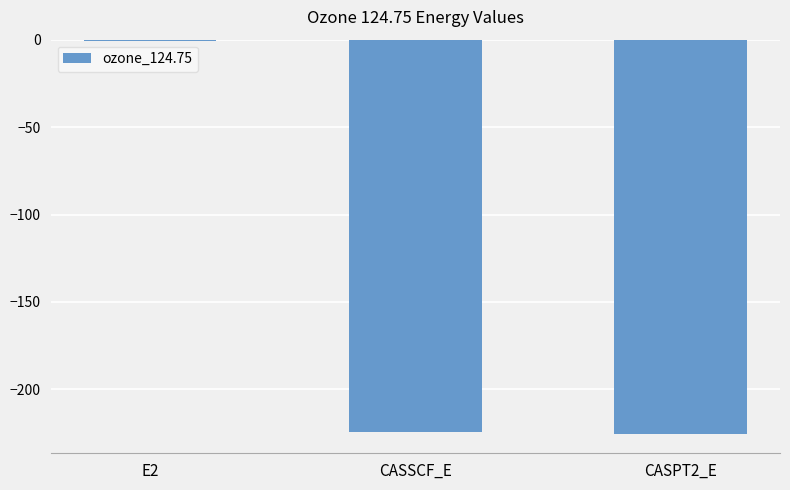

Are the bars horizontal?

No